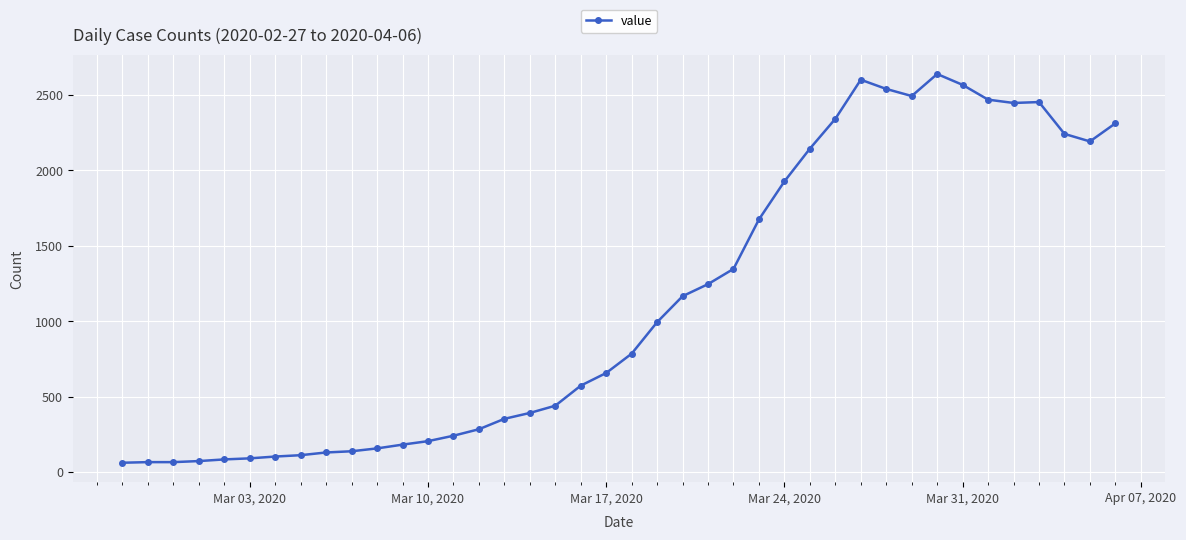

Count the number of data series in this chart.

1